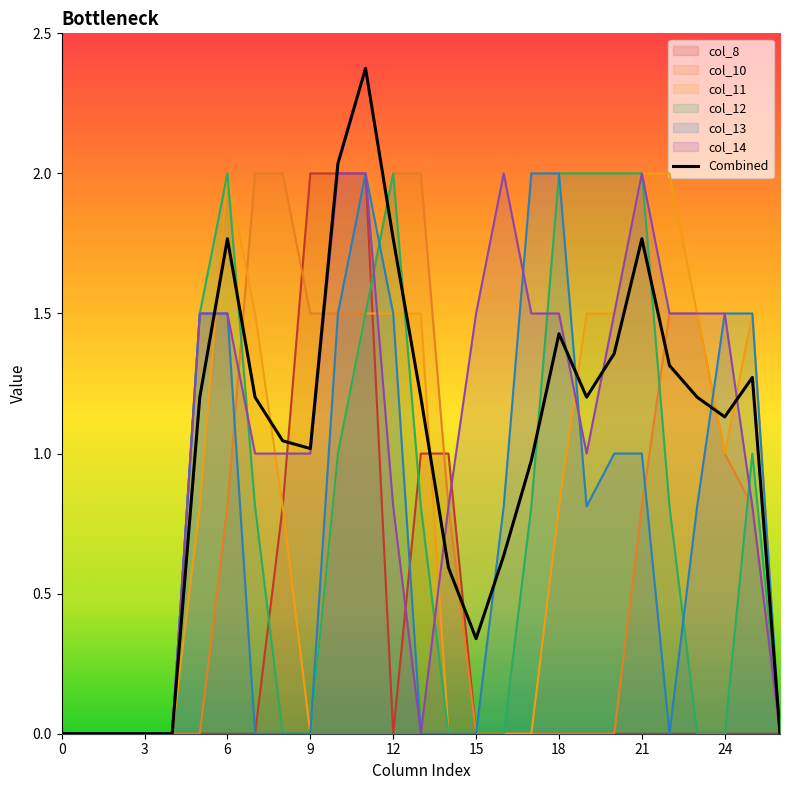

At 10, list the series in order from largest to smallest.

col_8, col_14, col_10, col_13, col_11, col_12